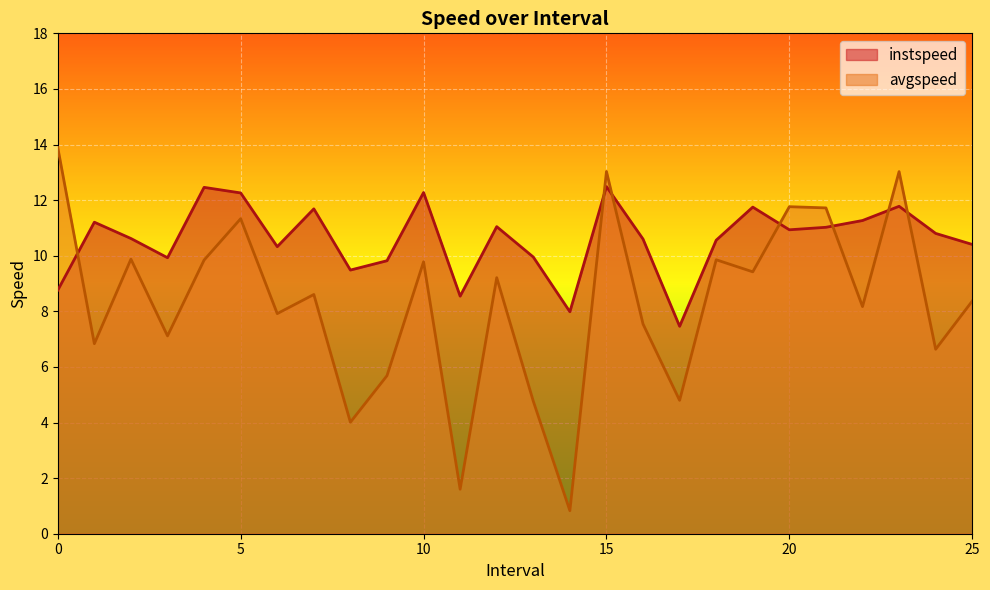

Which has a higher value, 4.0 or 14.0?

4.0